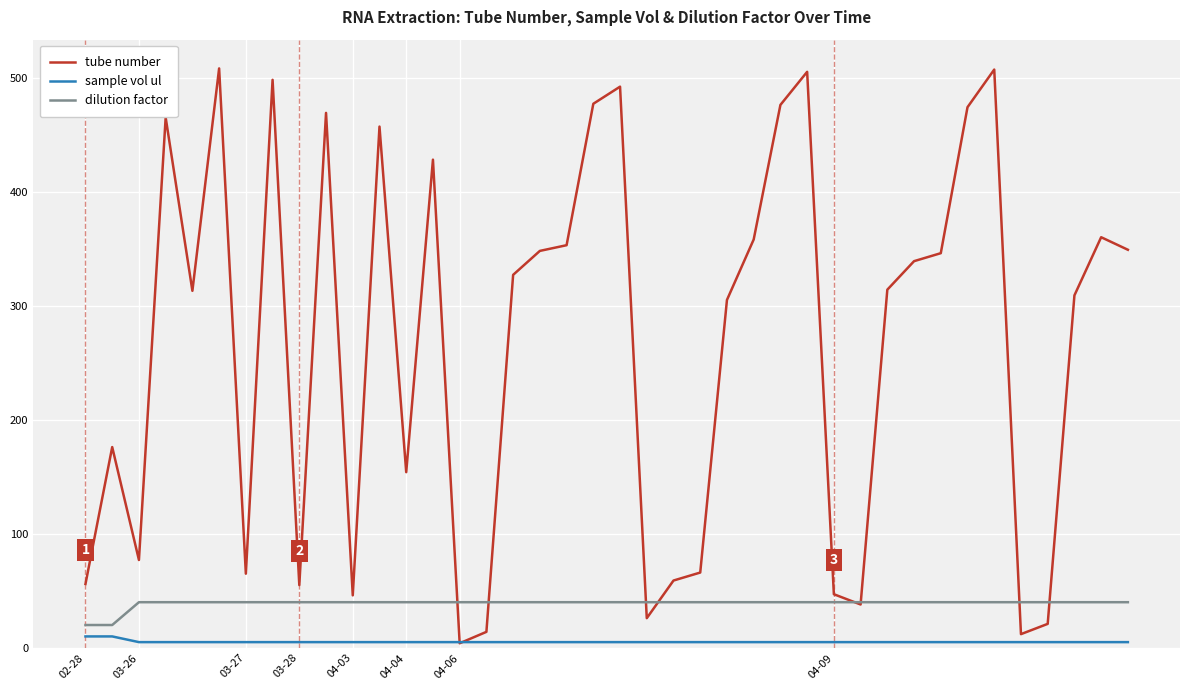

What is the minimum value for dilution factor?

20